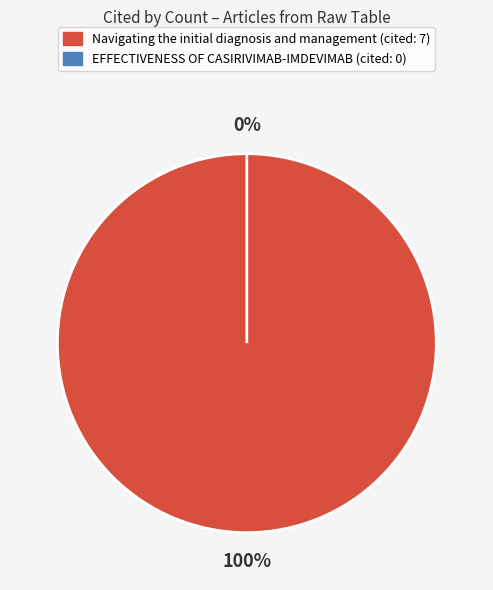

What is the smallest slice in the pie chart?

EFFECTIVENESS OF CASIRIVIMAB-IMDEVIMAB (cited: 0)